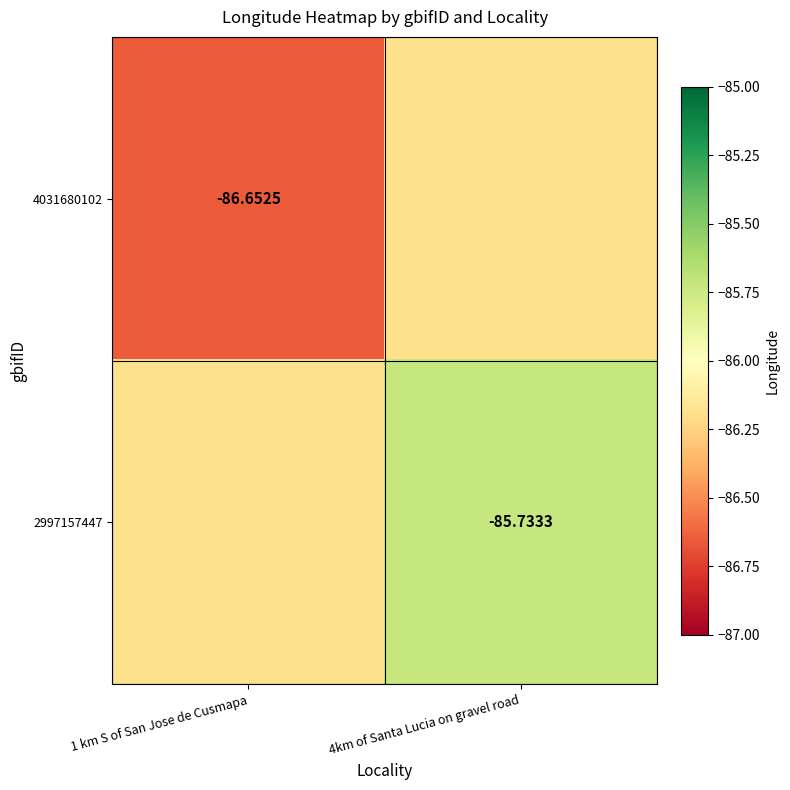

What is the average value of the 4031680102 series?

-86.4